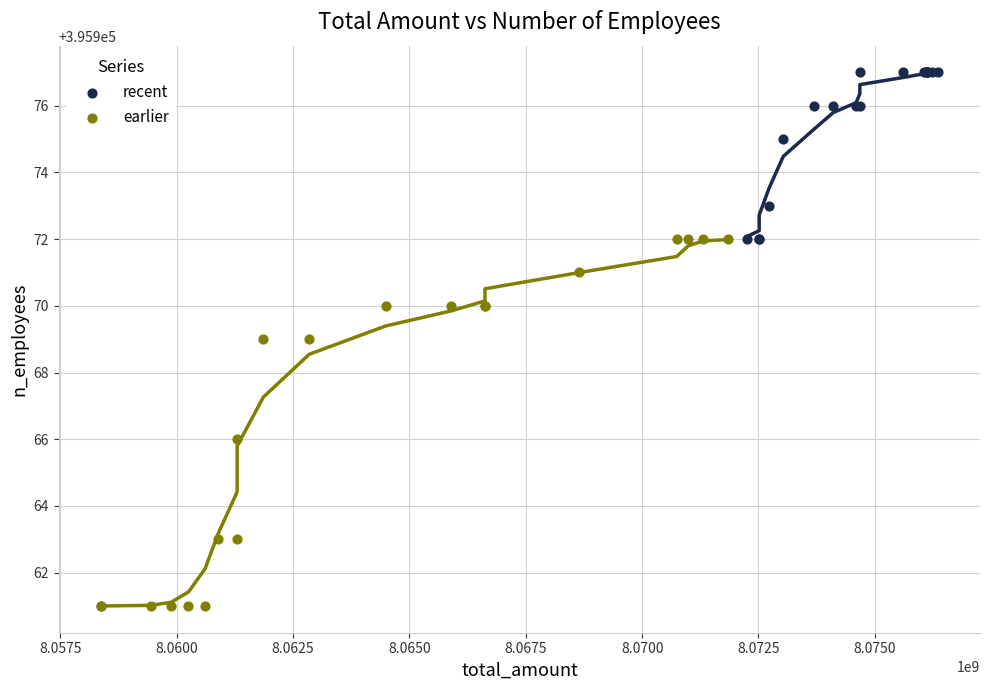

Which series reaches the minimum Y coordinate?

earlier